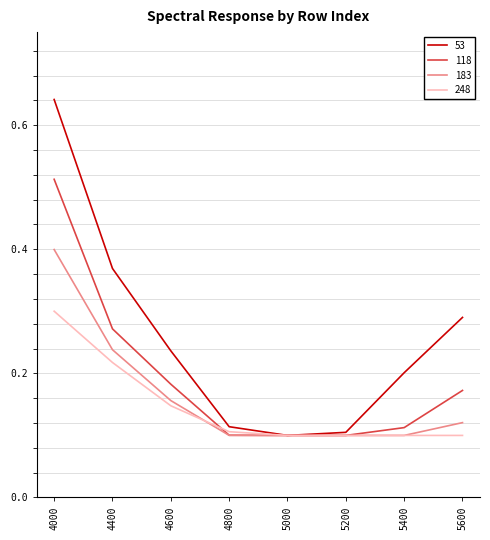

Which series changed the most between 4400 and 5200?

53